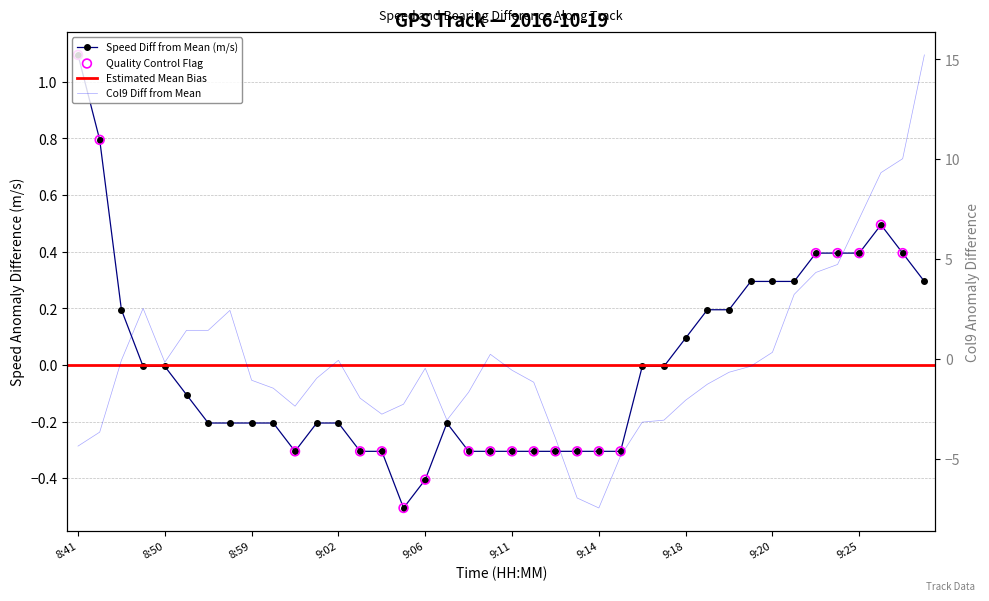

Is the value of Speed (m/s) at 9:15 greater than the value of Col9 (raw) at 9:04?

Yes